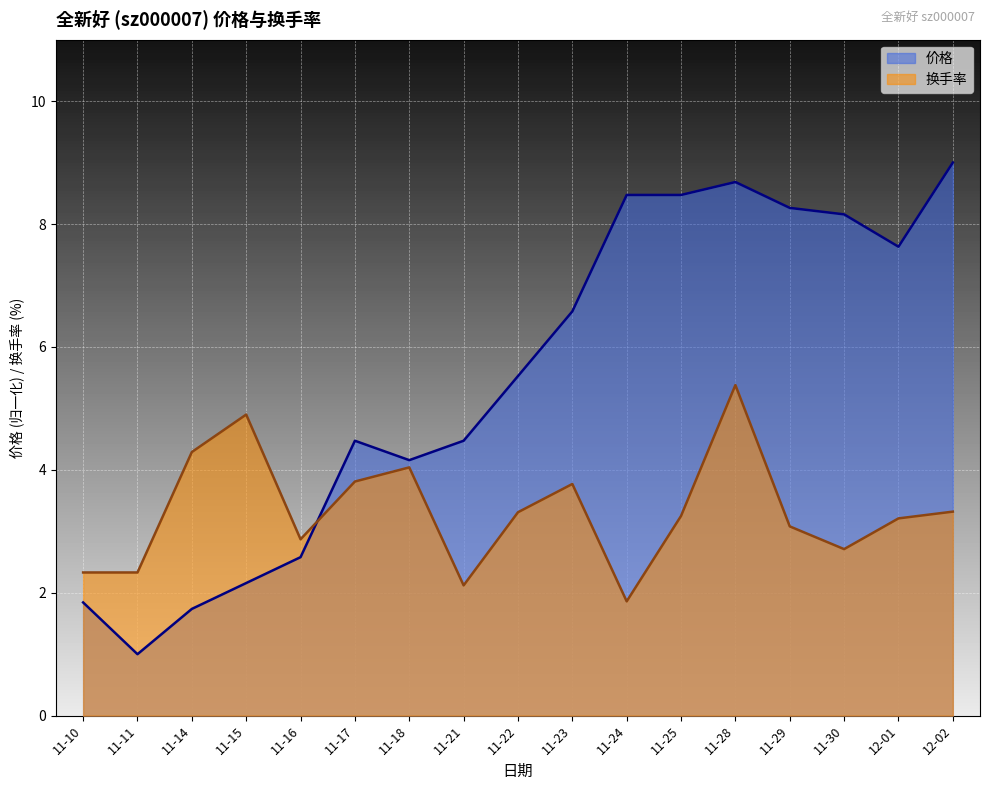

The value of 换手率 at 11-11 is 3.5. True or false?

False